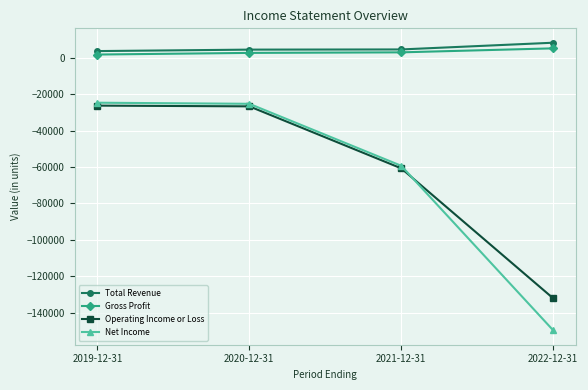

How many values in the Net Income series are below -25200?

2